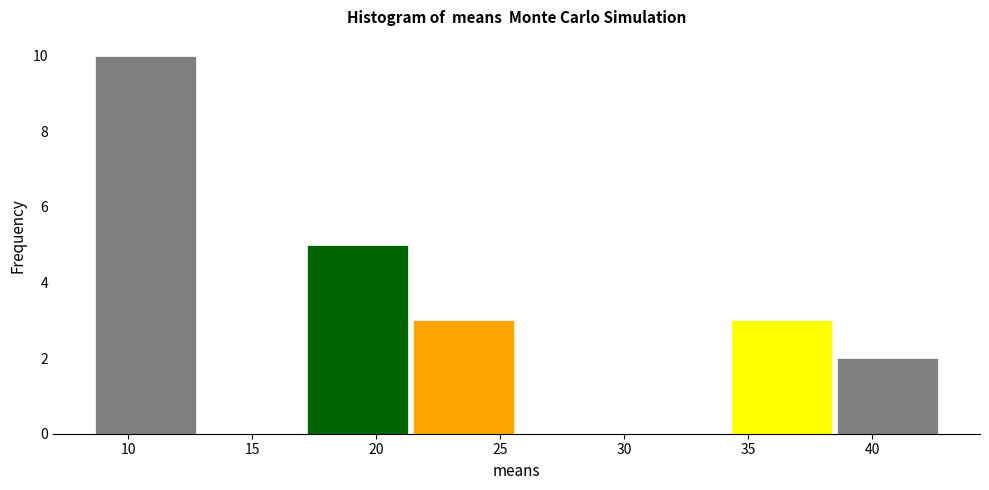

Which range on the x-axis has the tallest bar?

8.5 to 13.0